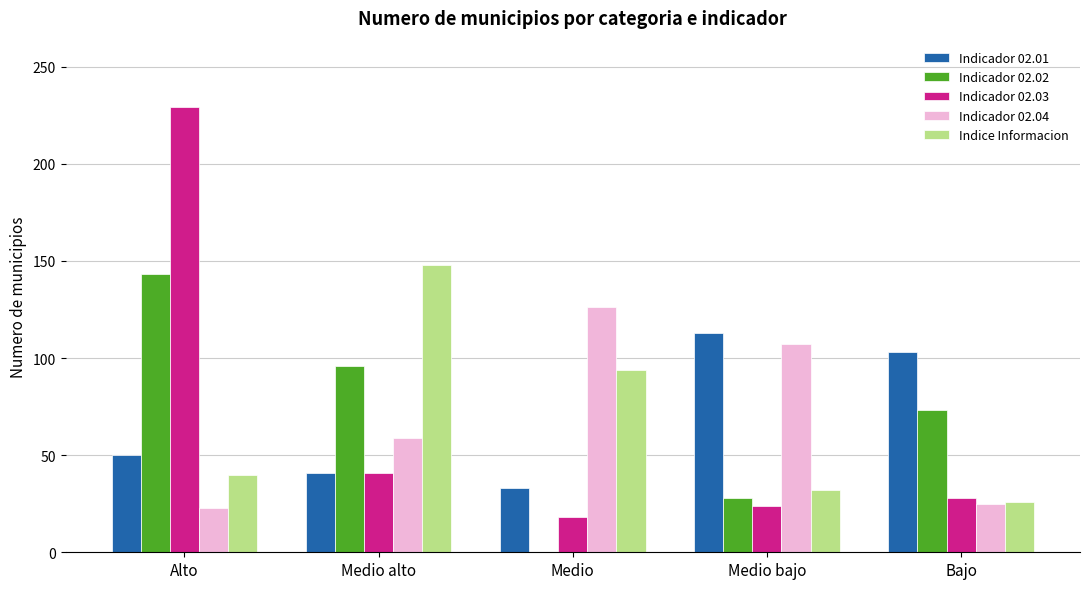

What is the maximum value shown in the chart?

229